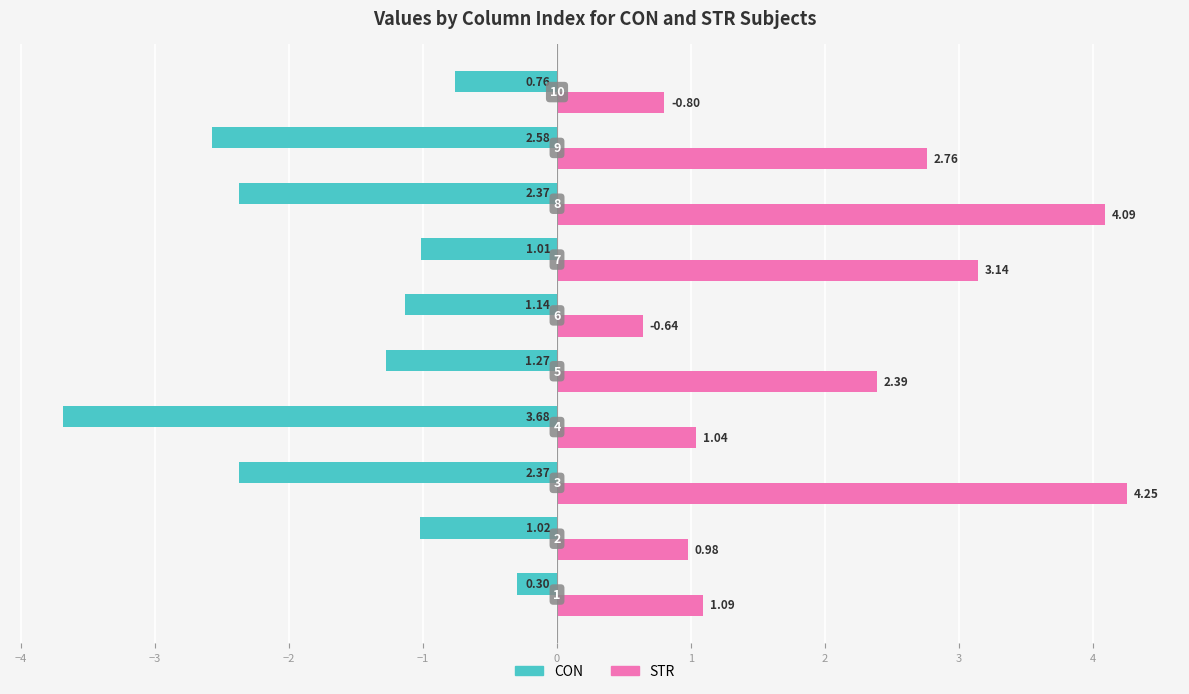

Rank the series by their average value, from lowest to highest.

CON, STR